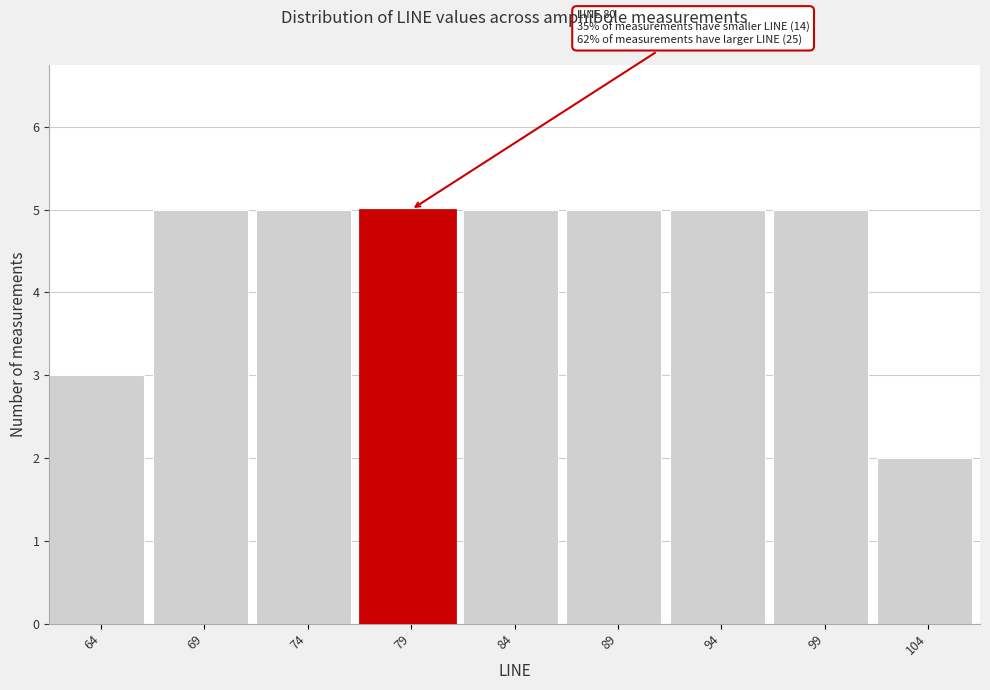

Reading right to left, extract all data points from this chart.

2	5	5	5	5	5	5	5	3